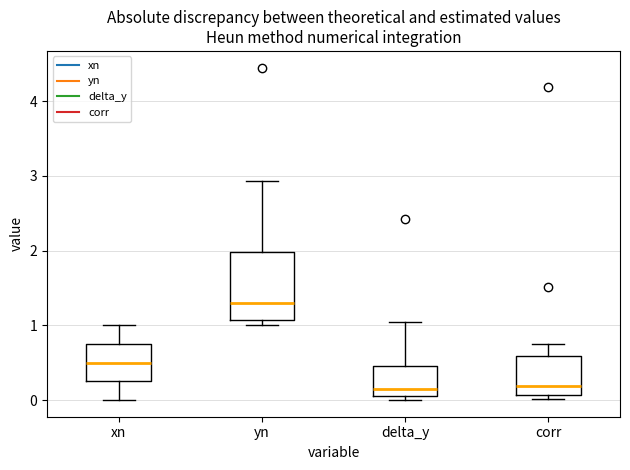

Reading left to right, read every box against the y-axis: the position of its median line, the range the box covers, and the ends of its whiskers. The values are not printed on the chart, so give them approximately, as read against the axis.

xn: median 0.5, box 0.3 to 0.8, whiskers 0.0 to 1.0
yn: median 1.3, box 1.1 to 2.0, whiskers 1.0 to 2.9
delta_y: median 0.2, box 0.1 to 0.5, whiskers 0.0 to 1.0
corr: median 0.2, box 0.1 to 0.6, whiskers 0.0 to 0.7